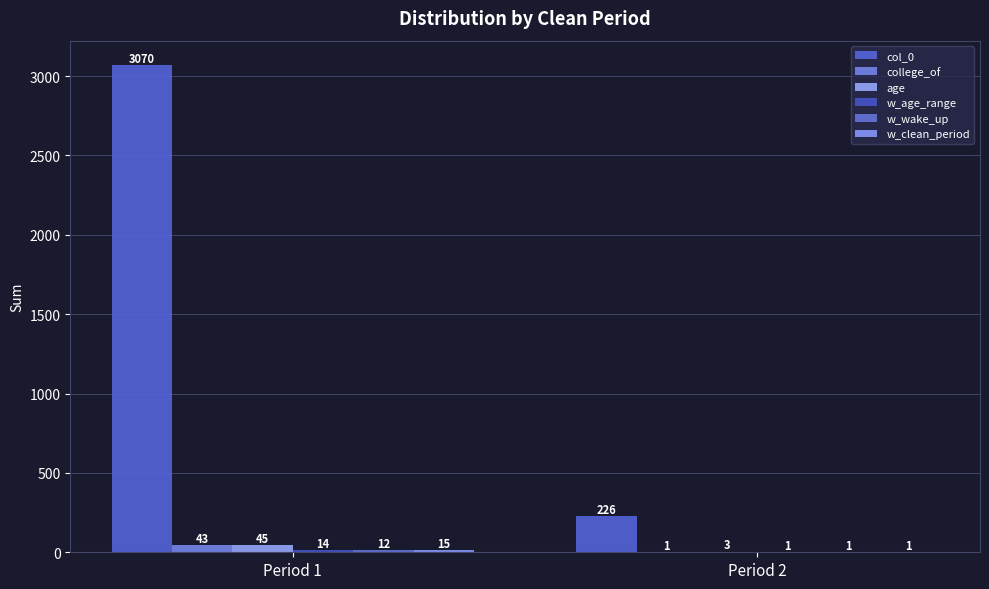

How many distinct data groups are displayed?

6